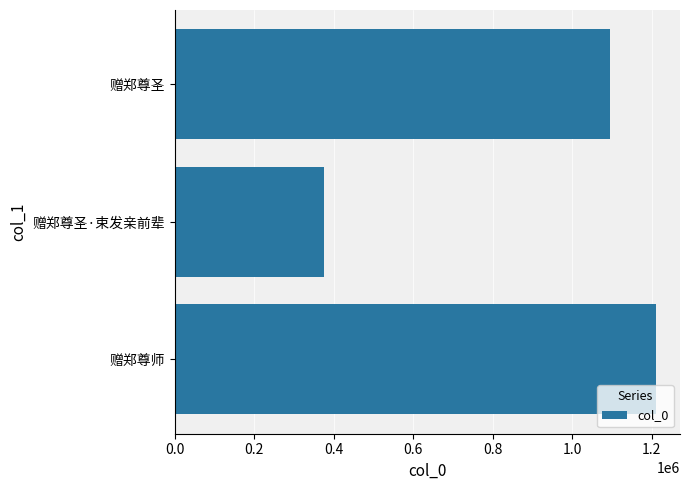

Reading bottom to top, transcribe all the data shown in this chart.

1210889	376132	1096030